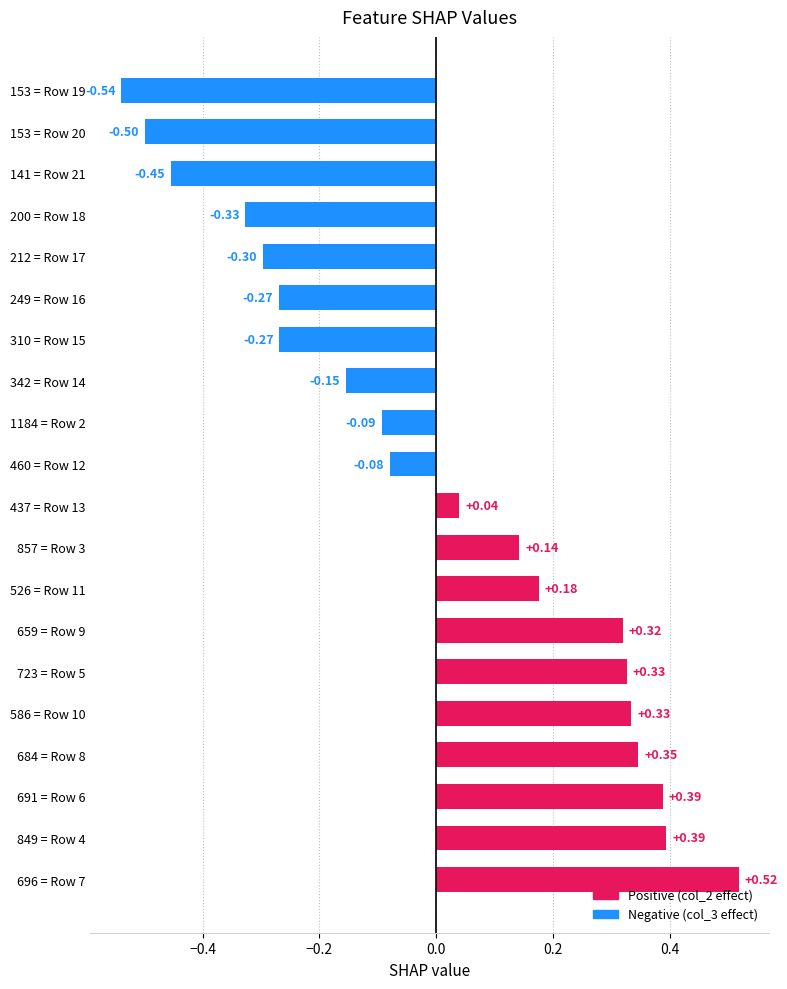

Between 659 = Row 9 and 526 = Row 11, which is larger?

659 = Row 9